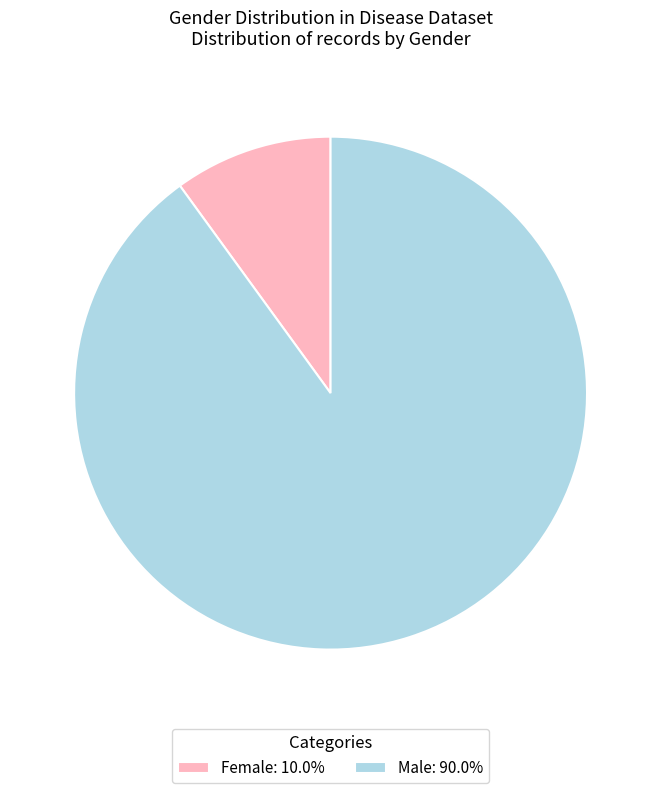

Is the sum of Male: 90.0% and Female: 10.0% greater than half?

Yes